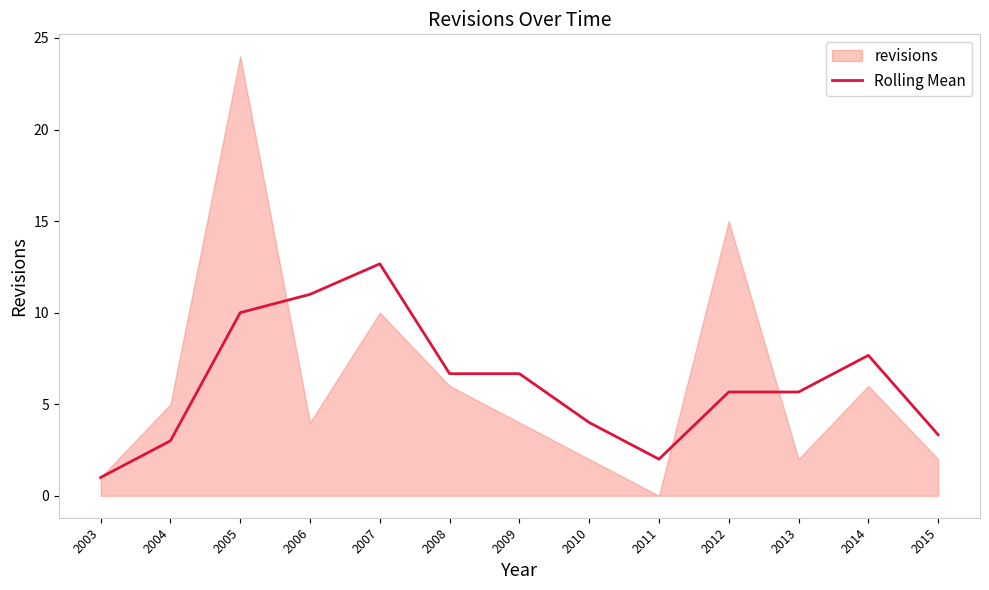

How many interior local peaks (higher than both neighbors) does the data have?

2